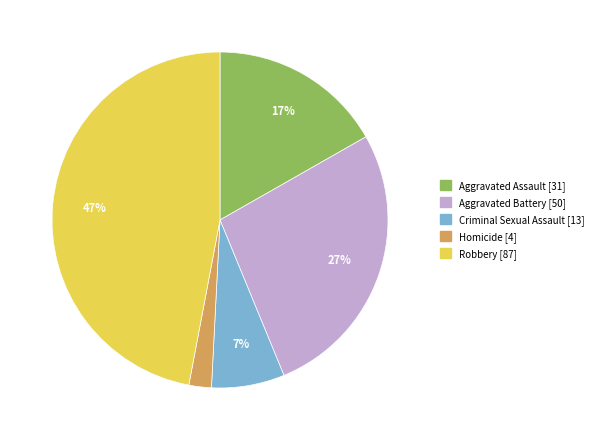

Do Homicide and Criminal Sexual Assault together represent more than half of the pie?

No